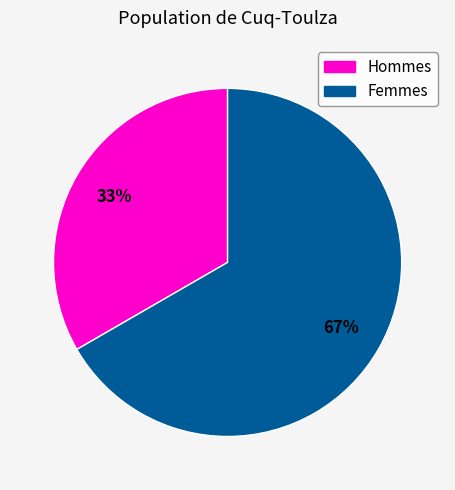

Is there any slice that represents more than half of the pie?

Yes